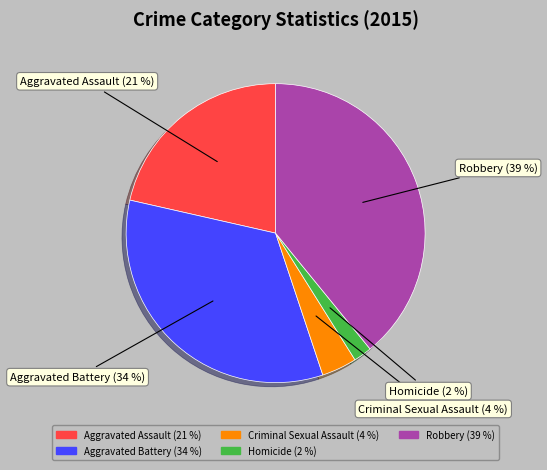

Between Criminal Sexual Assault and Aggravated Assault, which is larger?

Aggravated Assault